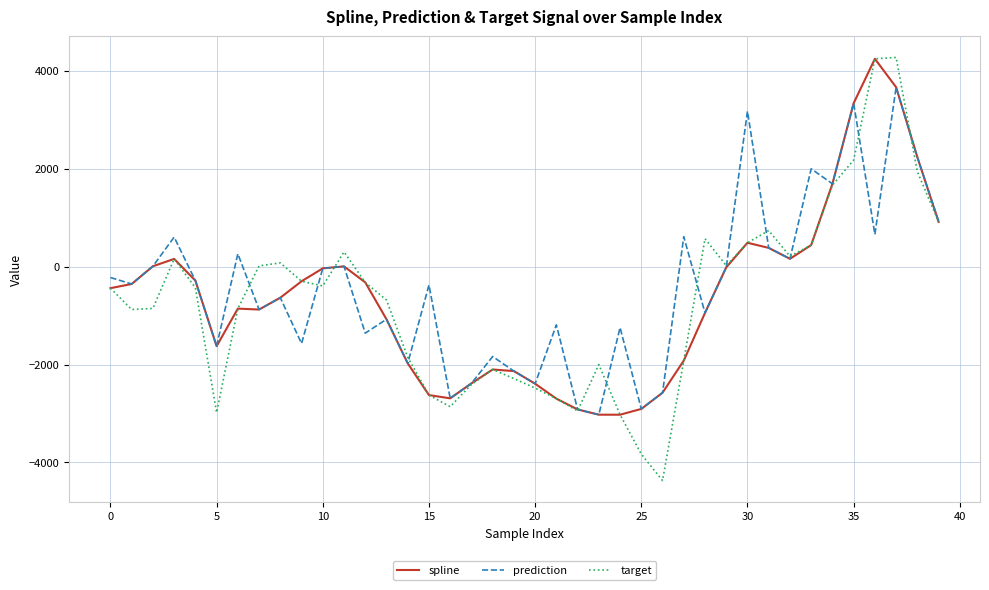

Which series has the largest range (max minus min)?

target